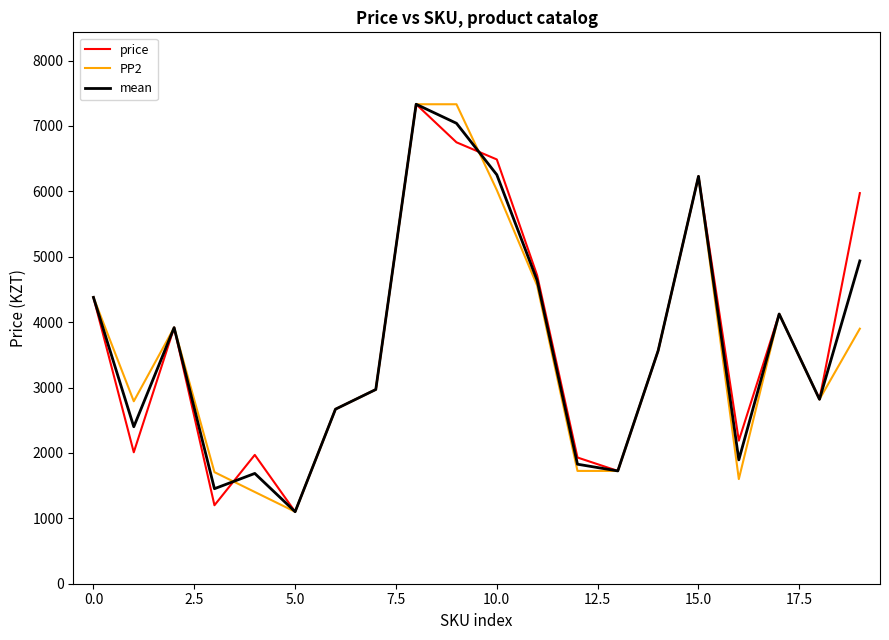

What is the maximum value for PP2?

7332.0